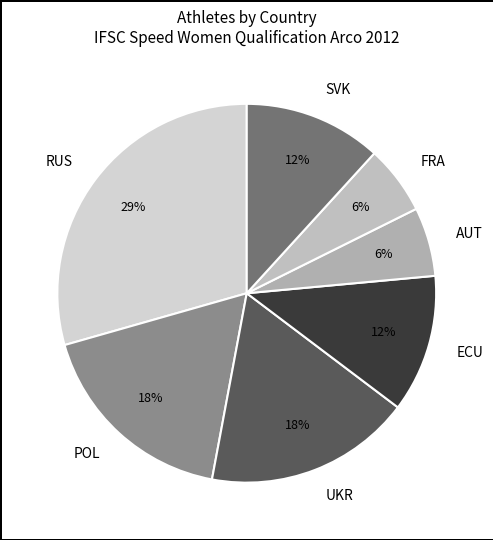

What is the largest slice in the pie chart?

RUS